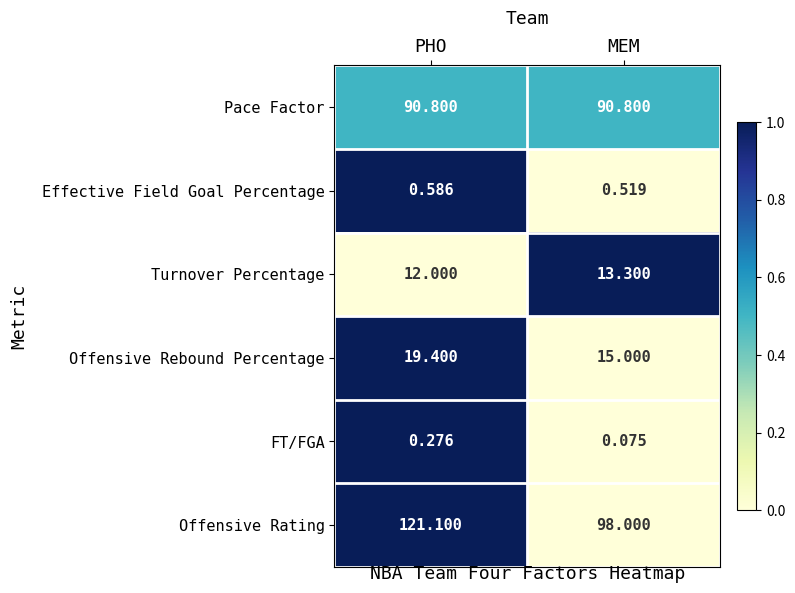

What is the difference between the highest and lowest values at PHO?

120.8